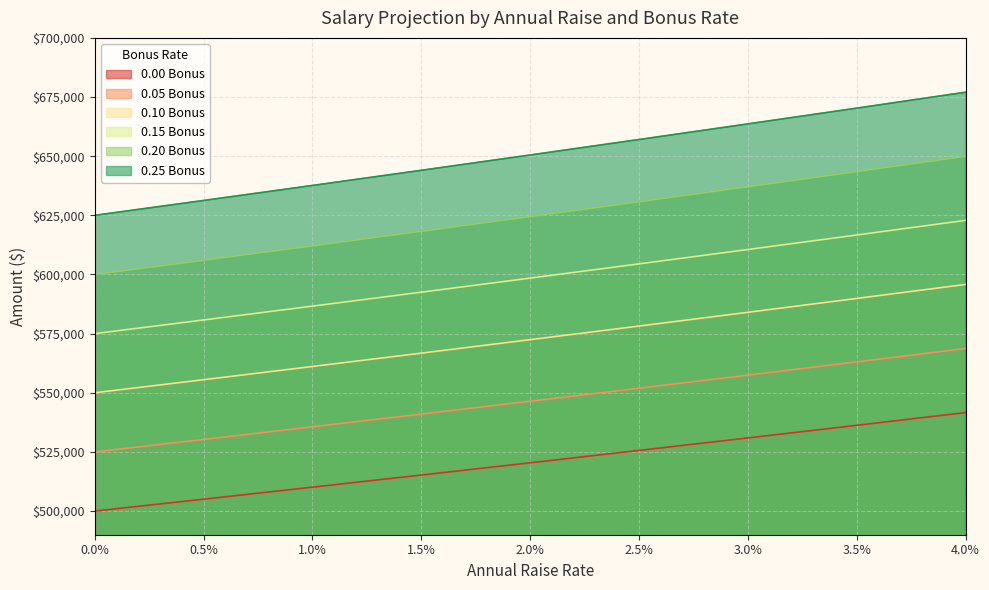

True or false: 0.05 Bonus and 0.00 Bonus intersect in this chart.

False